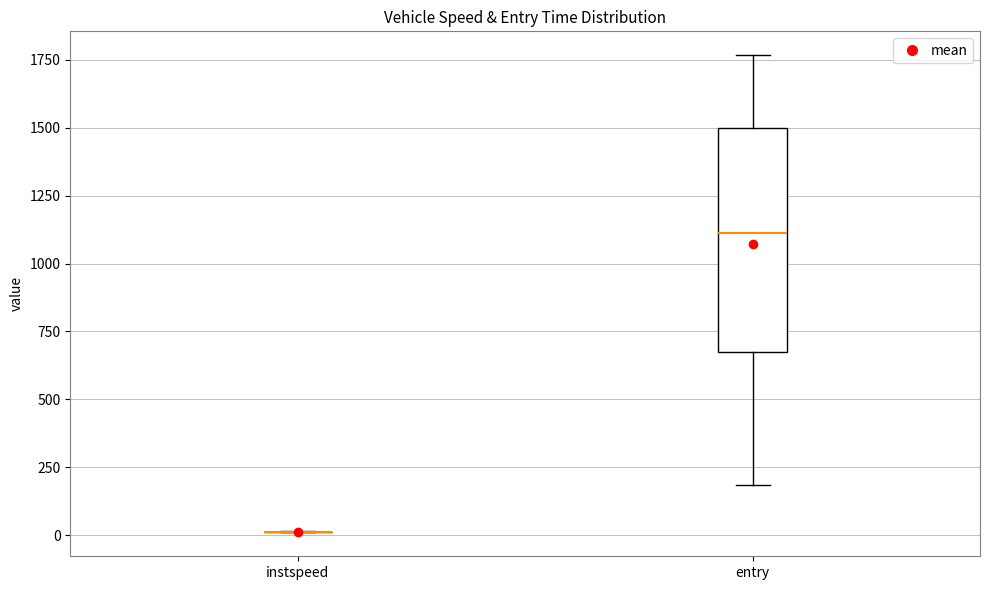

Reading left to right, transcribe this box plot: for each box, give where its median line is, the range the box spans, and where its two whiskers end, as read against the y-axis. The values are not printed on the chart, so give them approximately, as read against the axis.

instspeed: box collapsed to a line at 0, whiskers 0 to 0
entry: median 1100, box 700 to 1500, whiskers 200 to 1750